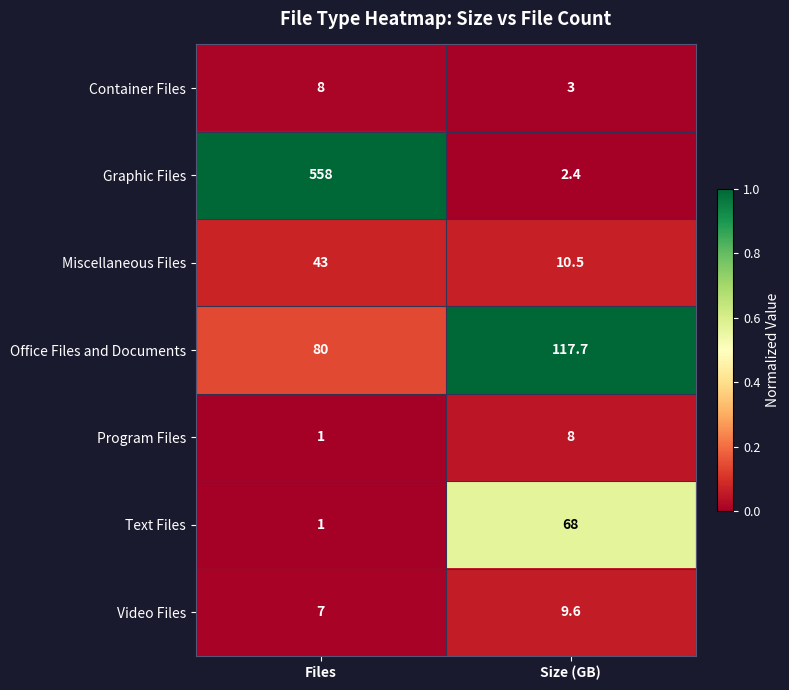

Reading left to right, what are all the values shown in this chart?

Container Files: Files=8.0	Size (GB)=3.0
Graphic Files: Files=558.0	Size (GB)=2.4
Miscellaneous Files: Files=43.0	Size (GB)=10.5
Office Files and Documents: Files=80.0	Size (GB)=117.7
Program Files: Files=1.0	Size (GB)=8.0
Text Files: Files=1.0	Size (GB)=68.0
Video Files: Files=7.0	Size (GB)=9.6